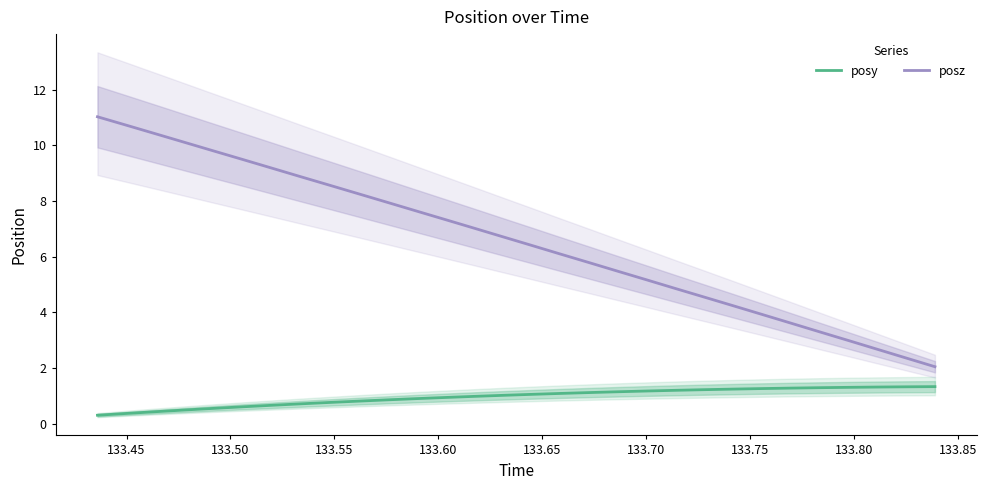

Count the number of data series in this chart.

2